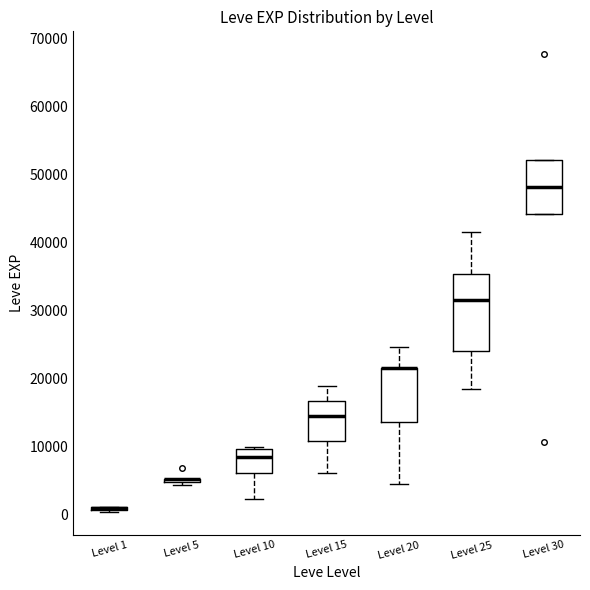

Reading left to right, transcribe this box plot: for each box, give where its median line is, the range the box spans, and where its two whiskers end, as read against the y-axis. The values are not printed on the chart, so give them approximately, as read against the axis.

Level 1: box collapsed to a line at 1000, whiskers 0 to 1000
Level 5: box collapsed to a line at 5000, whiskers 4000 to 5000
Level 10: median 8000, box 6000 to 10000, whiskers 2000 to 10000 (just above the box's upper edge)
Level 15: median 15000, box 11000 to 17000, whiskers 6000 to 19000
Level 20: median 22000 (drawn on the box's upper edge), box 14000 to 22000, whiskers 4000 to 25000
Level 25: median 32000, box 24000 to 35000, whiskers 18000 to 42000
Level 30: median 48000, box 44000 to 52000, whiskers 44000 to 52000